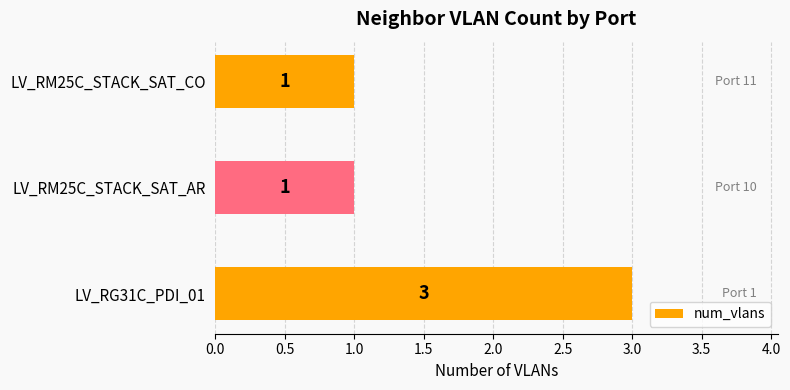

Is it true that the value at LV_RG31C_PDI_01 is 3?

True